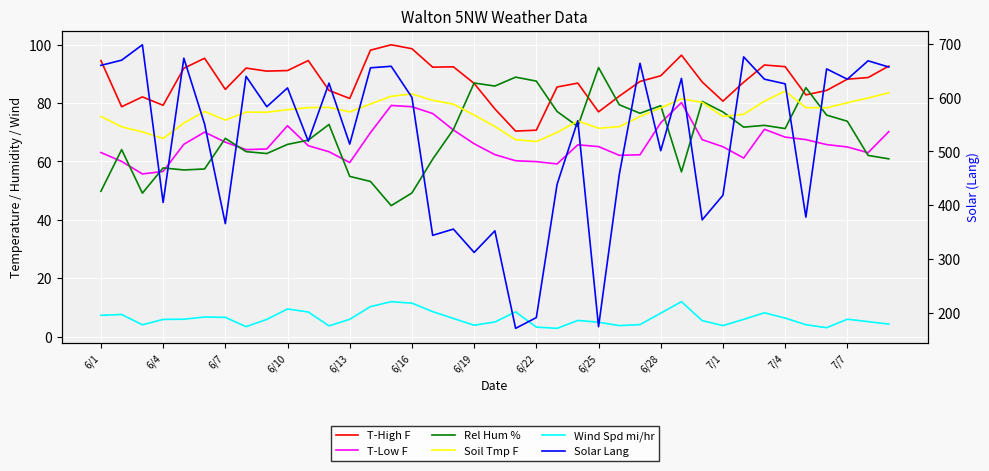

At which label is Solar Lang closest to 434?

22